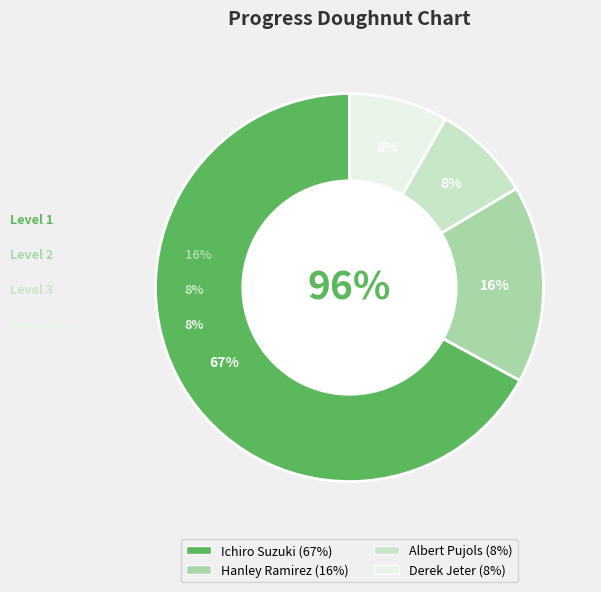

Is the sum of Derek Jeter and Albert Pujols greater than half?

No